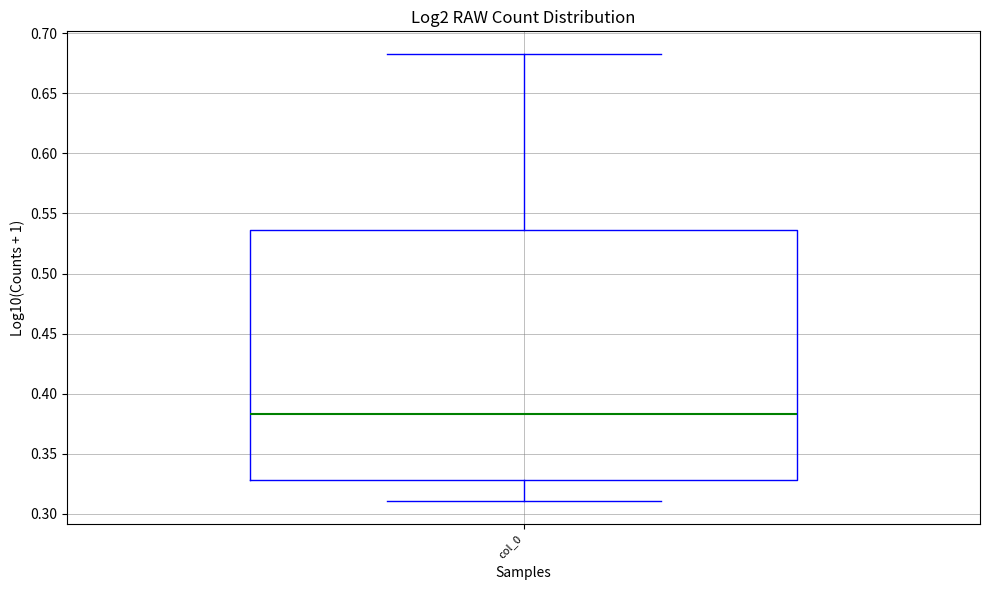

Transcribe this box plot: give where the median line is, the range the box spans, and where the two whiskers end, as read against the y-axis. The values are not printed on the chart, so give them approximately, as read against the axis.

median 0.385, box 0.330 to 0.535, whiskers 0.310 to 0.685